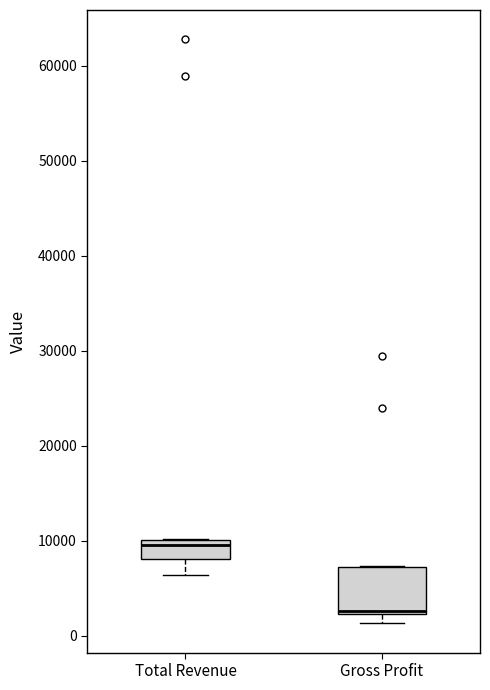

Which box's median line is the lowest?

Gross Profit